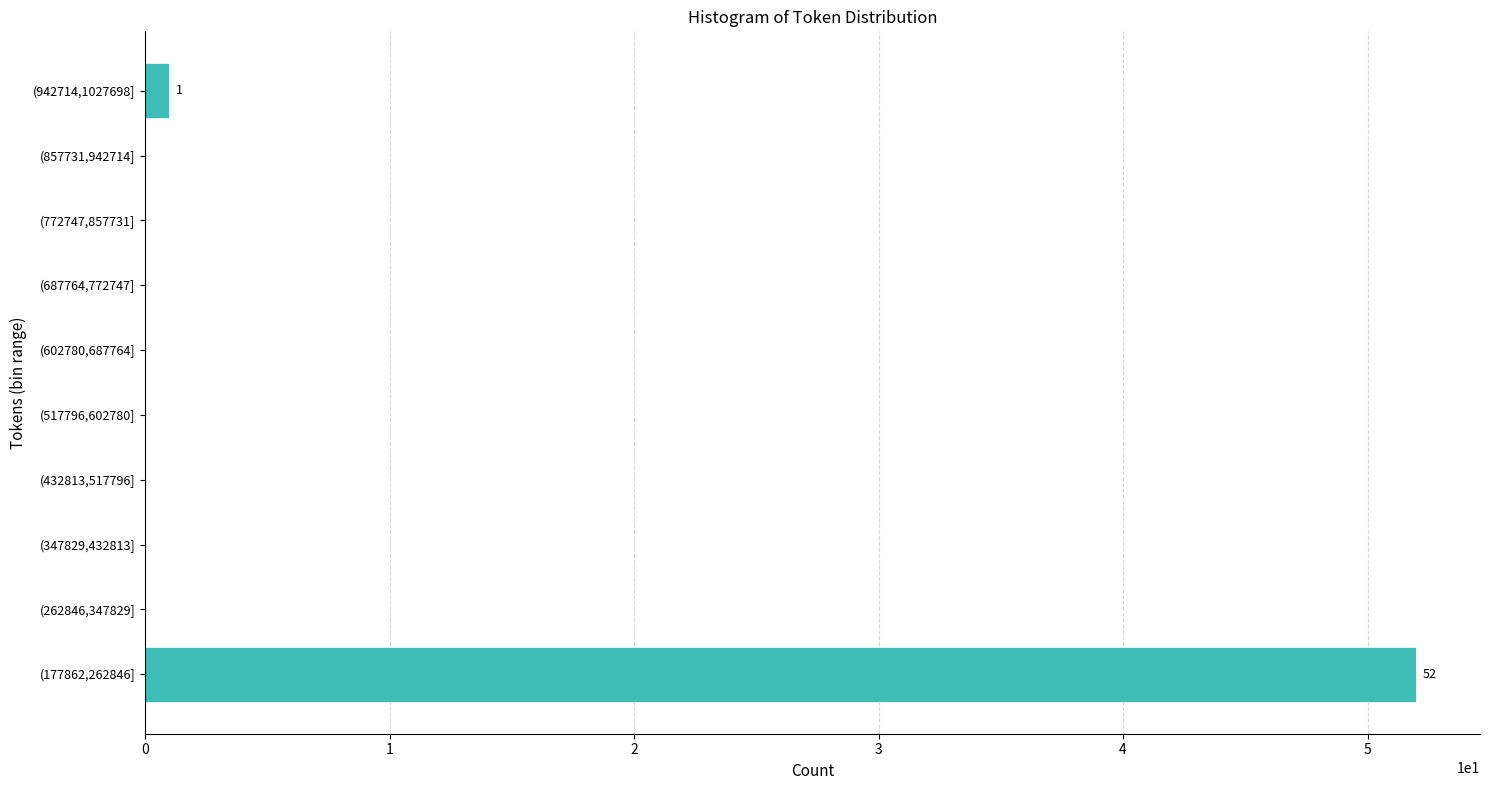

Reading top to bottom, list all the values displayed in this chart.

(942714,1027698]=1	(857731,942714]=0	(772747,857731]=0	(687764,772747]=0	(602780,687764]=0	(517796,602780]=0	(432813,517796]=0	(347829,432813]=0	(262846,347829]=0	(177862,262846]=52